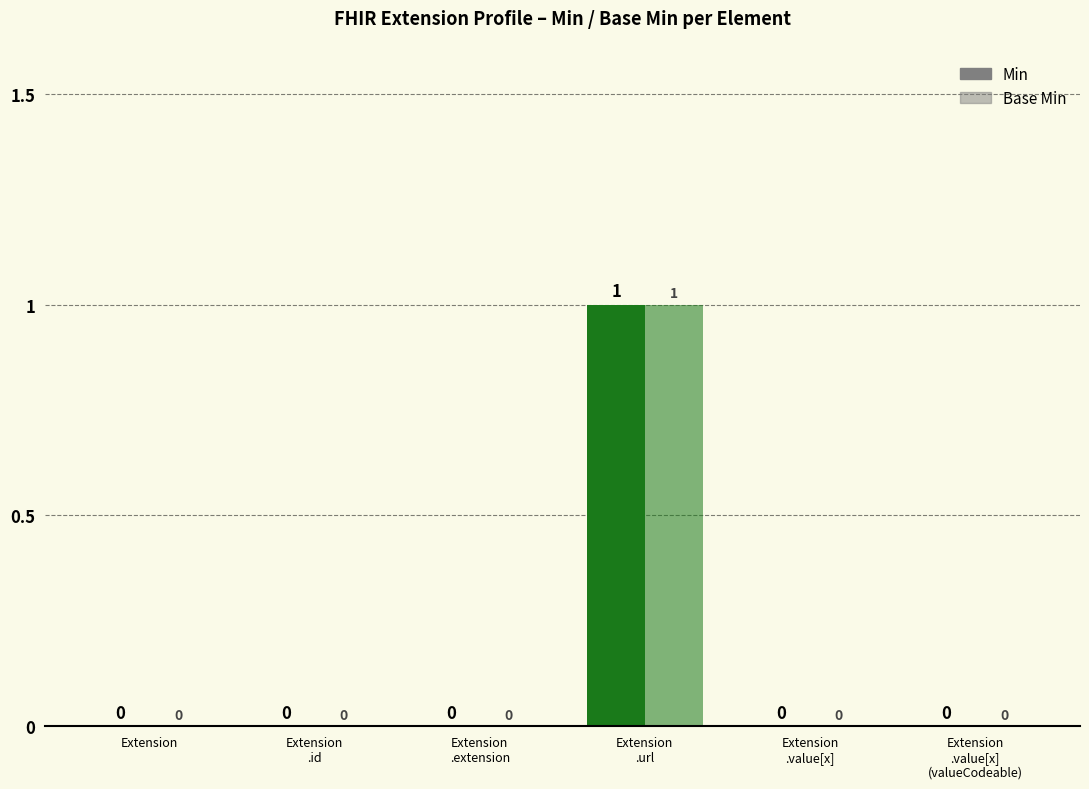

What position from the left is Extension
.value[x]?

5